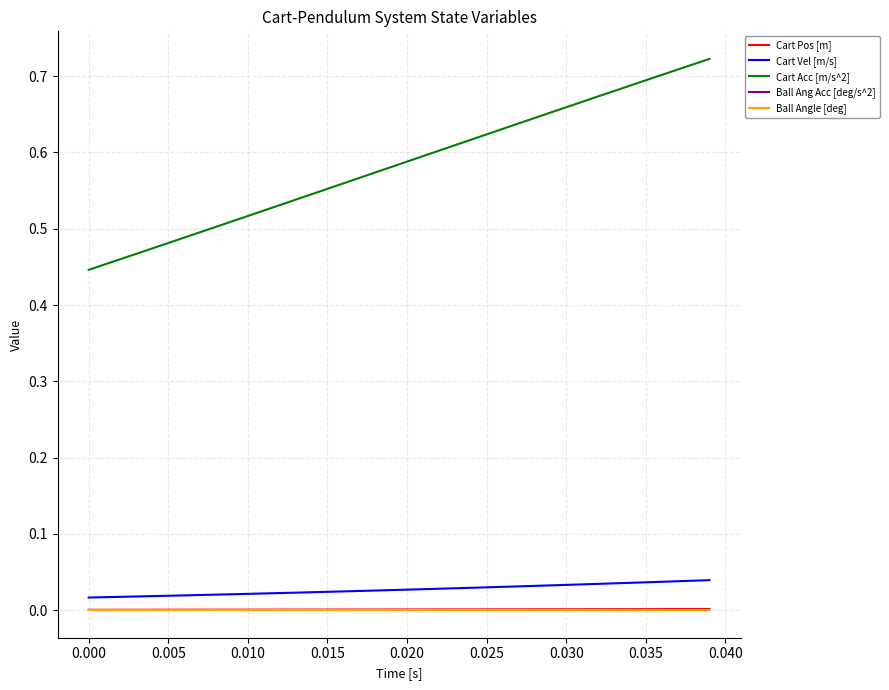

Is this an area chart (filled region under the line)?

No